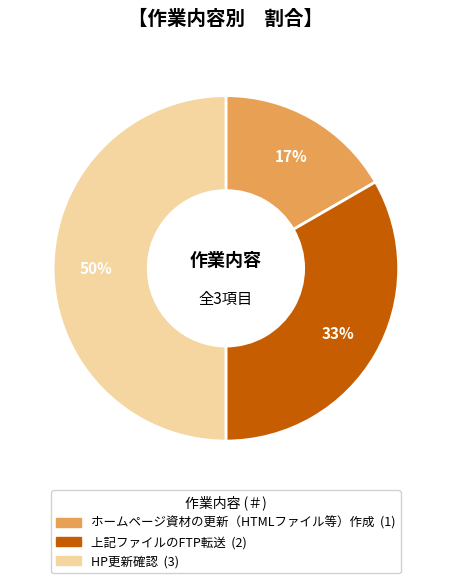

Combined, do ホームページ資材の更新（HTMLファイル等）作成 and HP更新確認 account for over 50%?

Yes